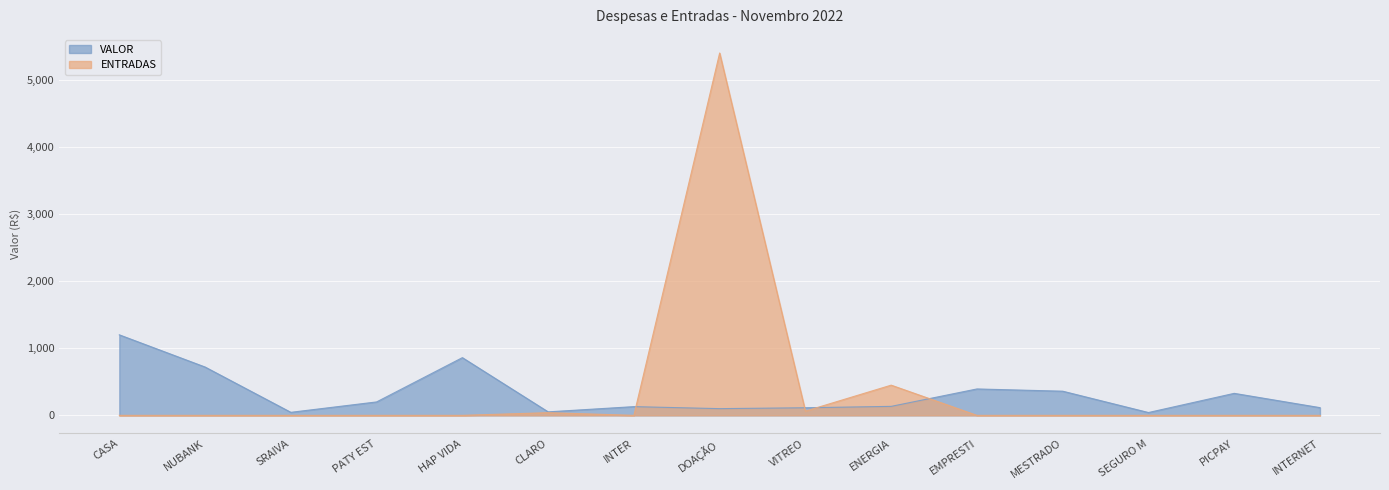

Is it true that VALOR equals 860.0 at HAP VIDA?

True